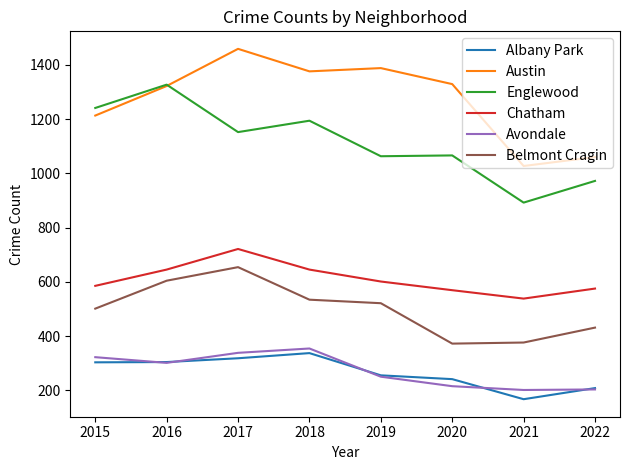

True or false: Chatham and Belmont Cragin cross at least once.

False